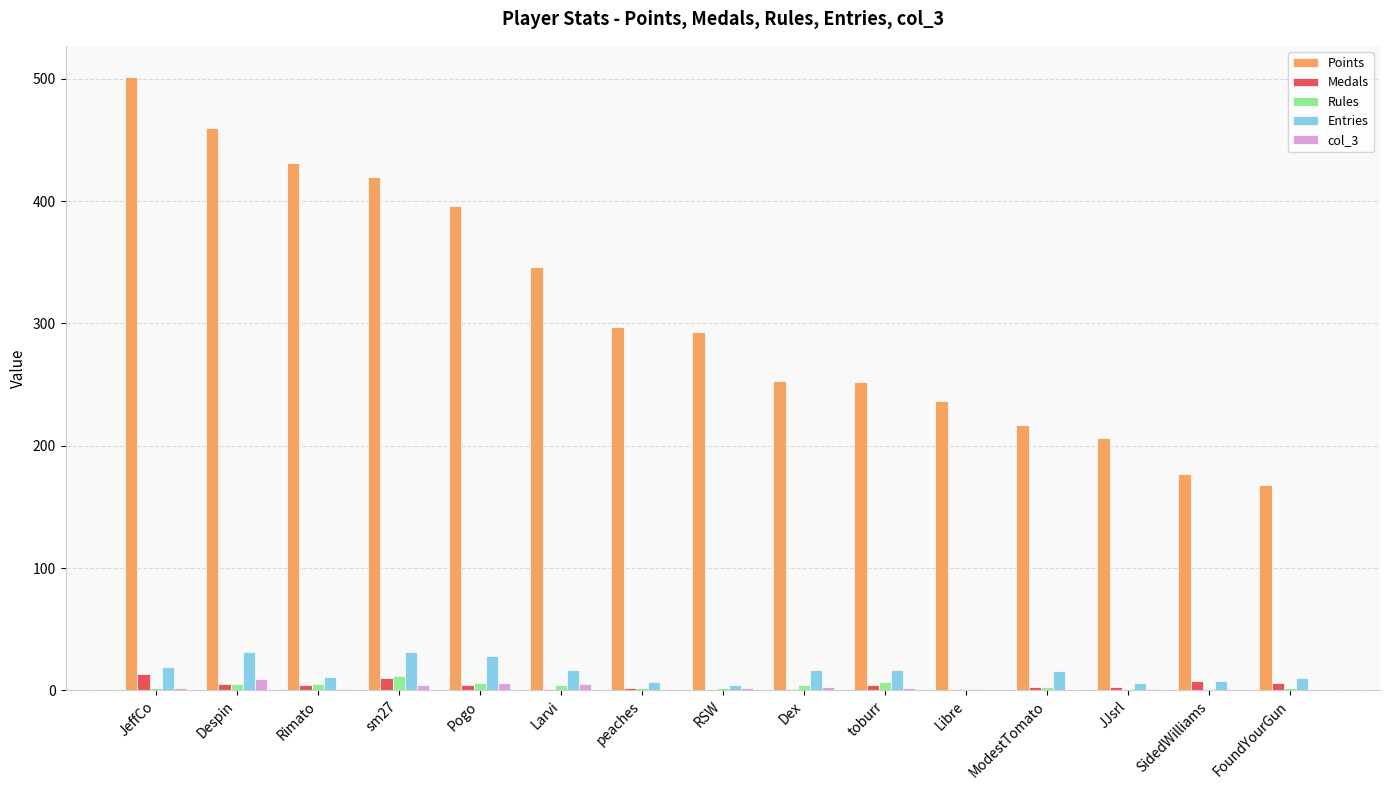

What is the sum of all Rules values?

56